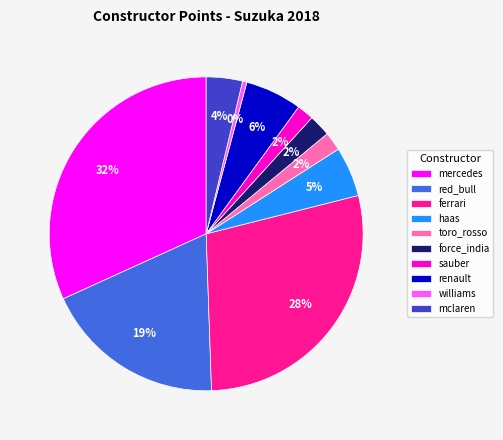

How many segments does this pie chart have?

10